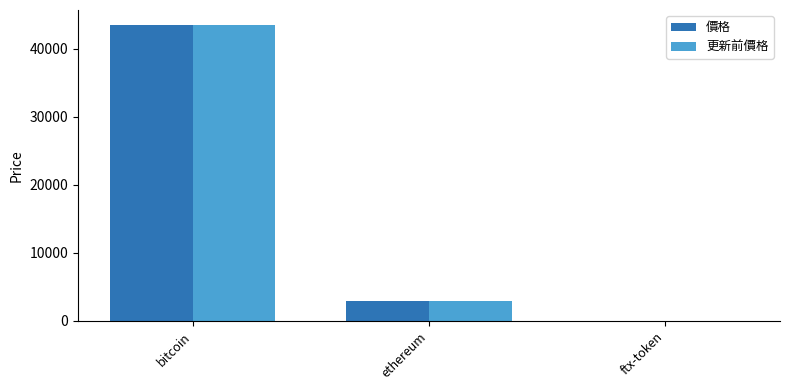

The value of 價格 at bitcoin is 70012.5. True or false?

False